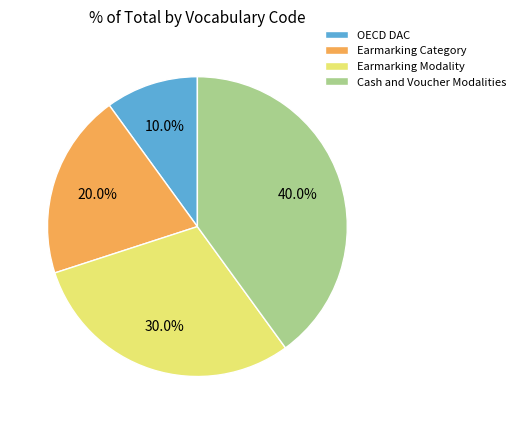

What is the smallest slice in the pie chart?

OECD DAC